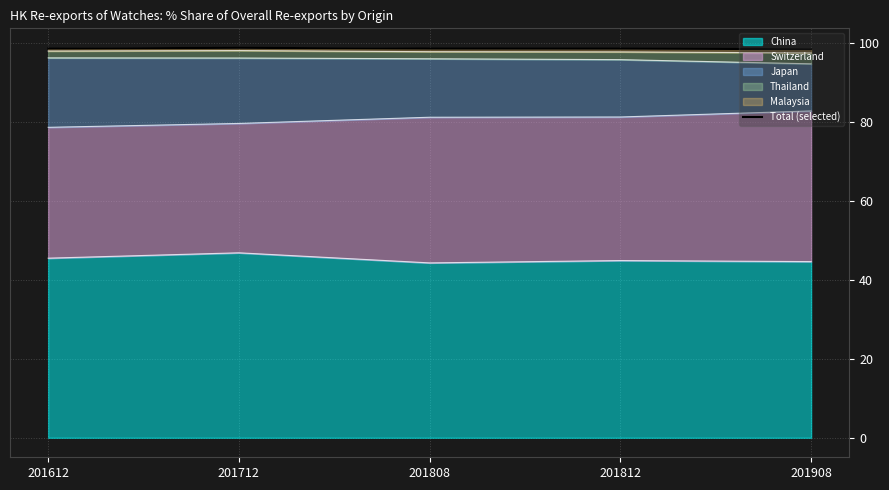

What is the value of the 4th point from the left?

98.7